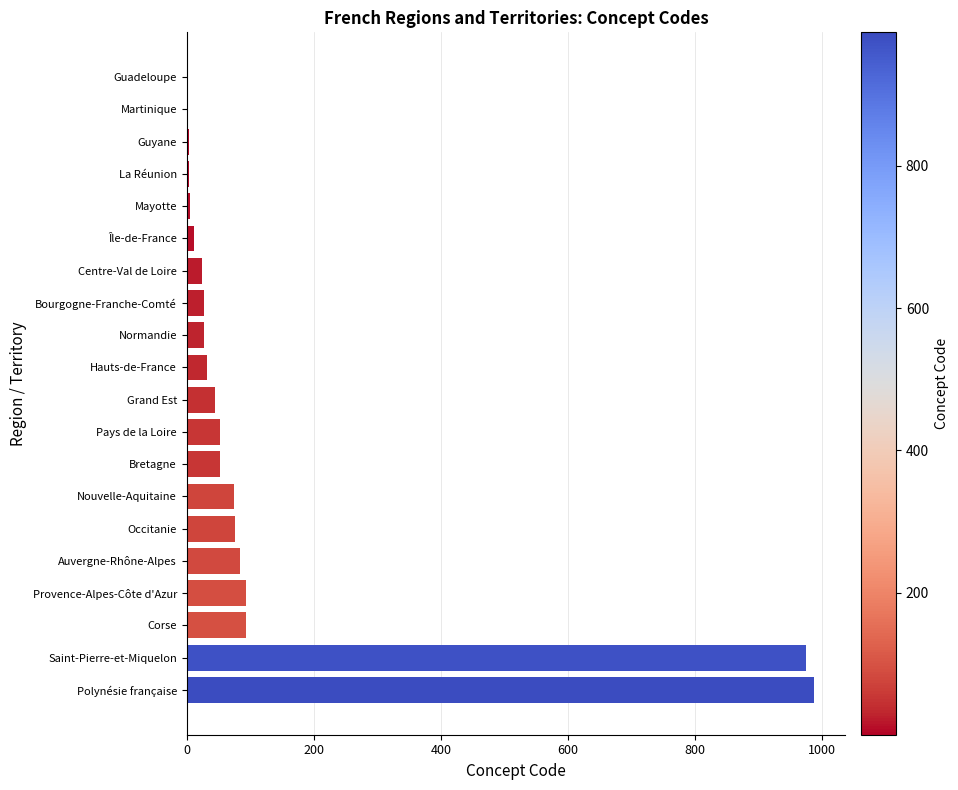

The value at Pays de la Loire is 52. True or false?

True